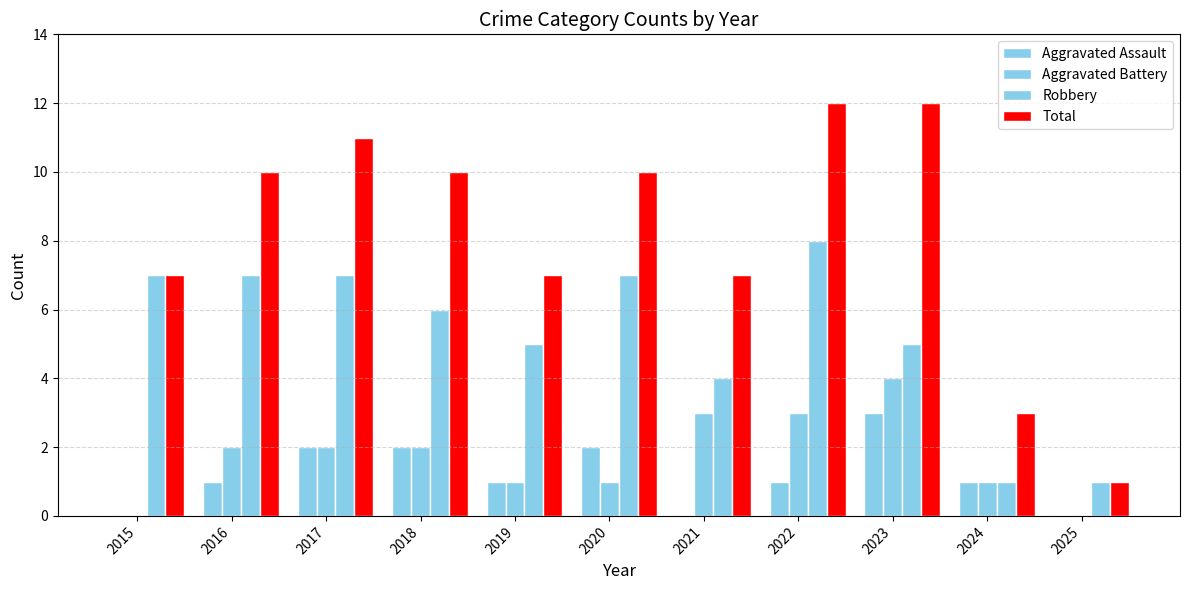

Reading right to left, extract all data points from this chart.

Aggravated Assault: 0	1	3	1	0	2	1	2	2	1	0
Aggravated Battery: 0	1	4	3	3	1	1	2	2	2	0
Robbery: 1	1	5	8	4	7	5	6	7	7	7
Total: 1	3	12	12	7	10	7	10	11	10	7